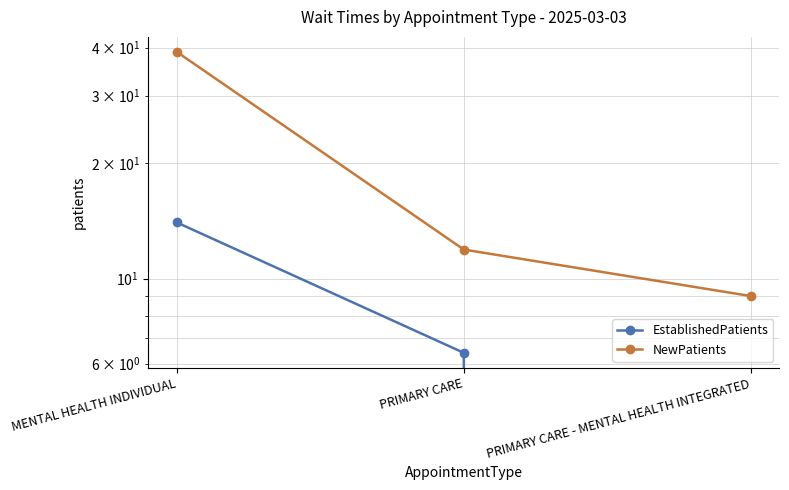

What is the sum of the EstablishedPatients values at PRIMARY CARE - MENTAL HEALTH INTEGRATED and PRIMARY CARE?

6.4